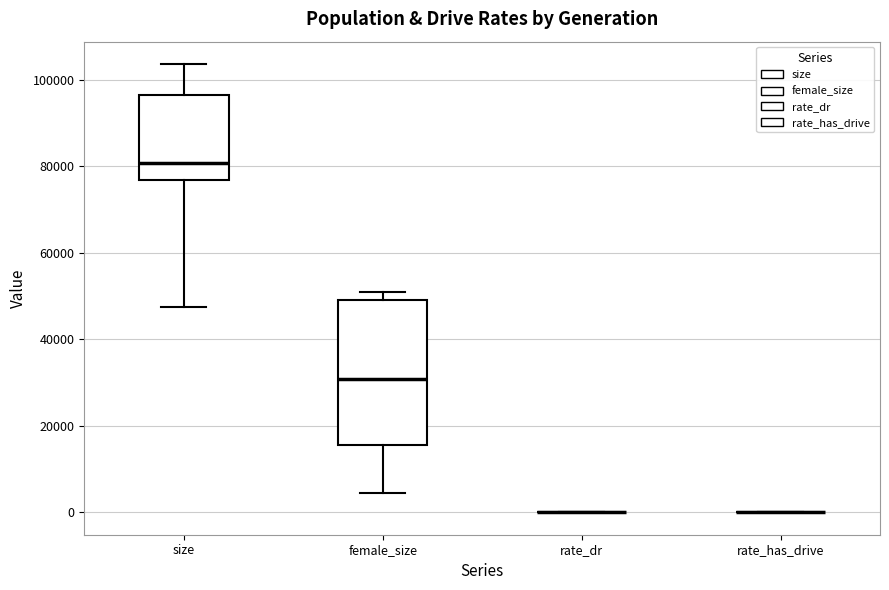

Reading left to right, read every box against the y-axis: the position of its median line, the range the box covers, and the ends of its whiskers. The values are not printed on the chart, so give them approximately, as read against the axis.

size: median 80000, box 76000 to 96000, whiskers 48000 to 104000
female_size: median 30000, box 16000 to 50000, whiskers 4000 to 50000 (just above the box's upper edge)
rate_dr: box collapsed to a line at 0, whiskers 0 to 0
rate_has_drive: box collapsed to a line at 0, whiskers 0 to 0